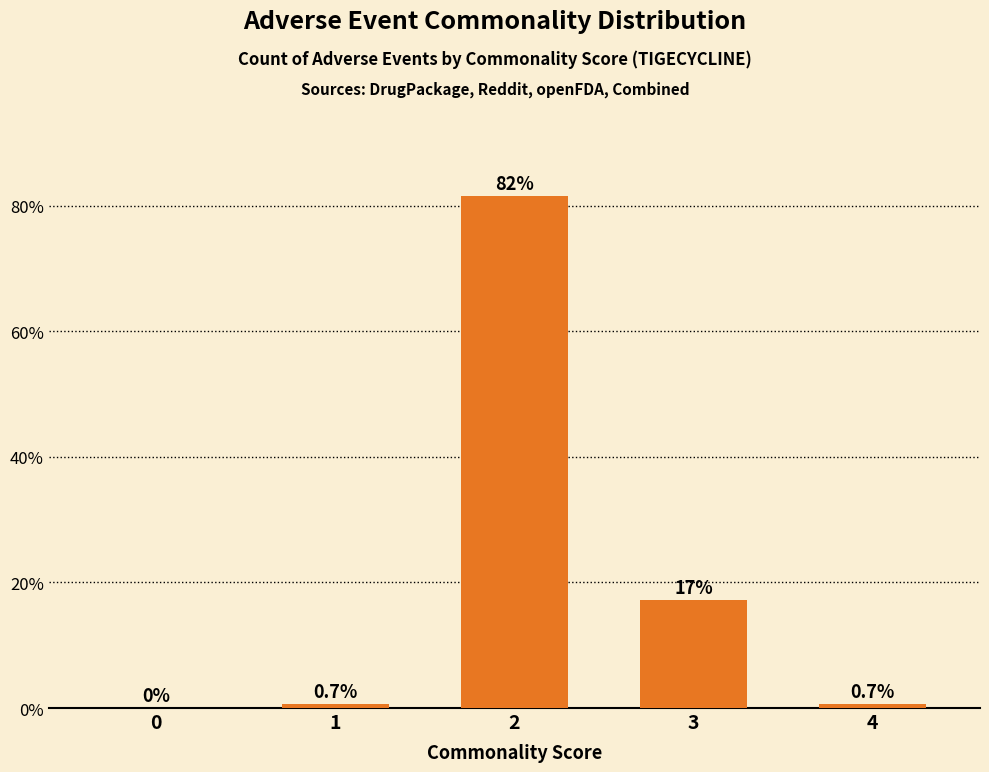

What is the greatest value displayed?

81.5